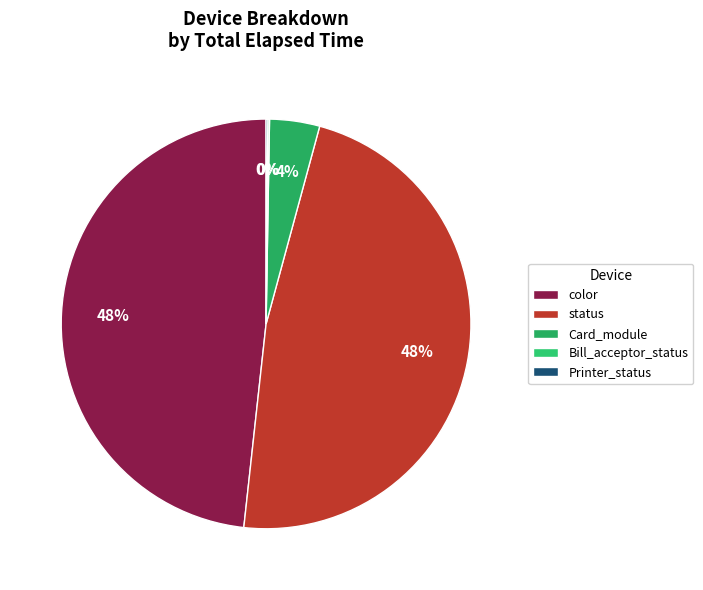

Combined, do Printer_status and color account for over 50%?

No